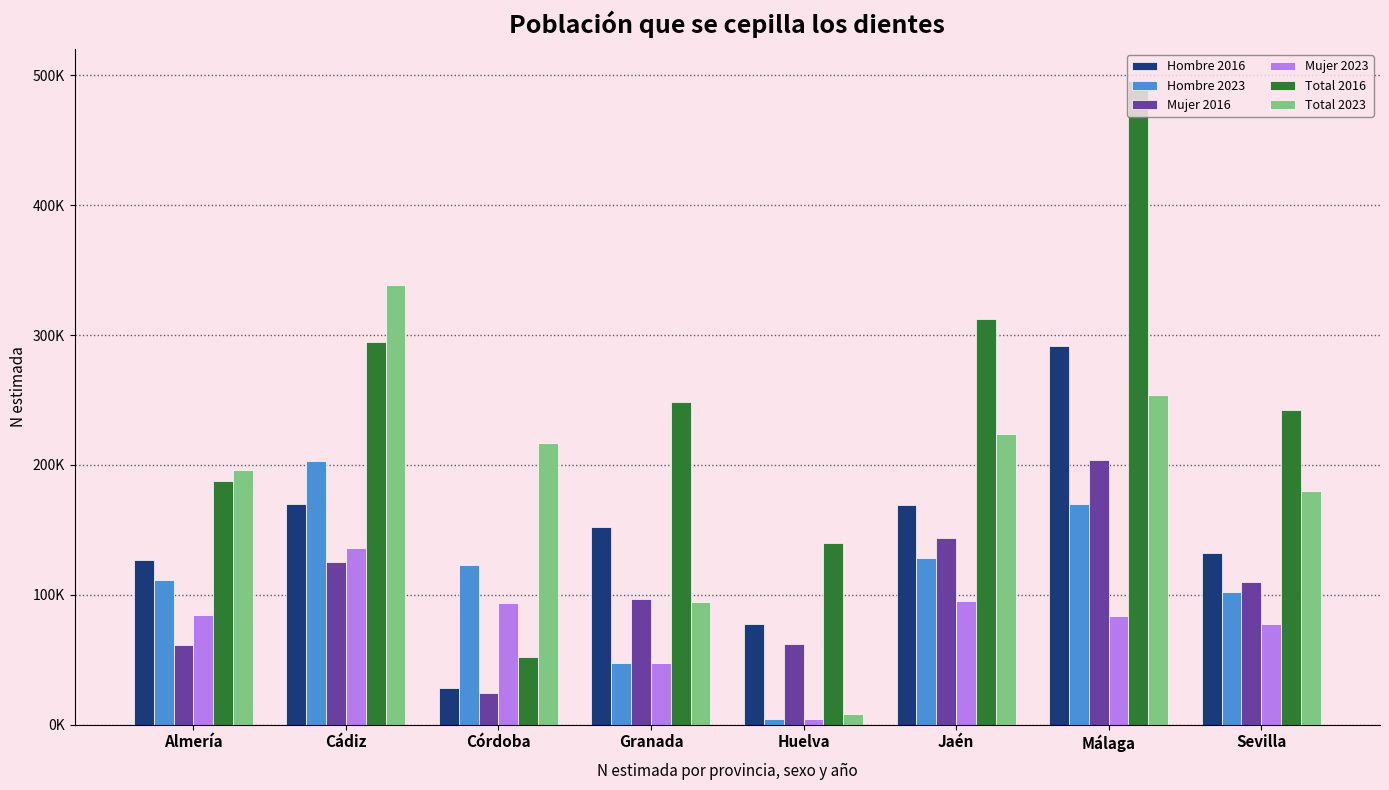

At which label does Mujer 2016 first exceed 109689?

Cádiz